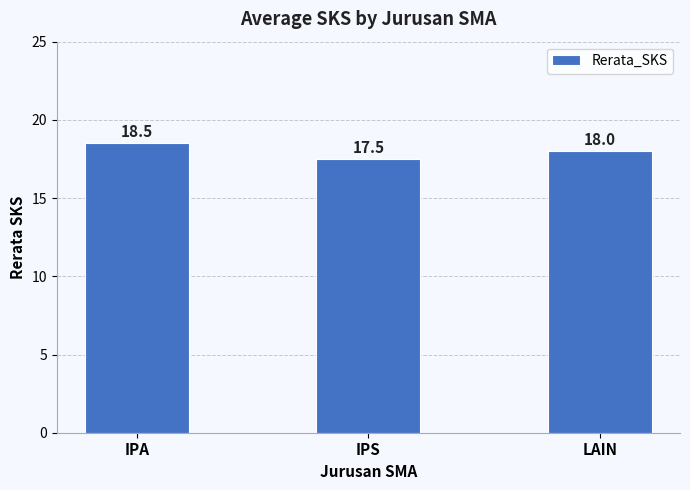

True or false: the data shows 31.9 at LAIN.

False